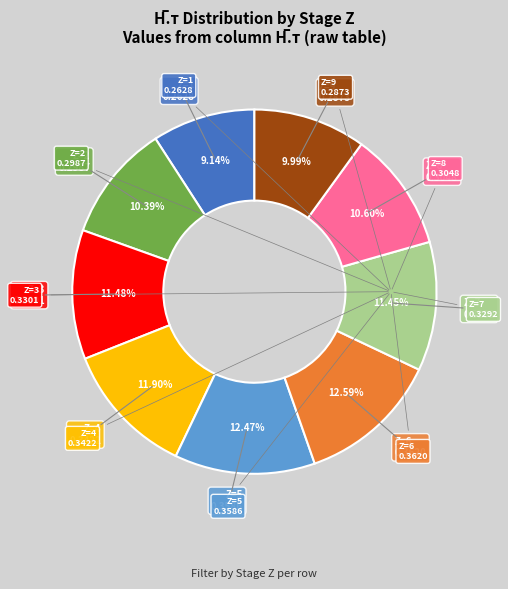

Is there a majority slice in this chart?

No